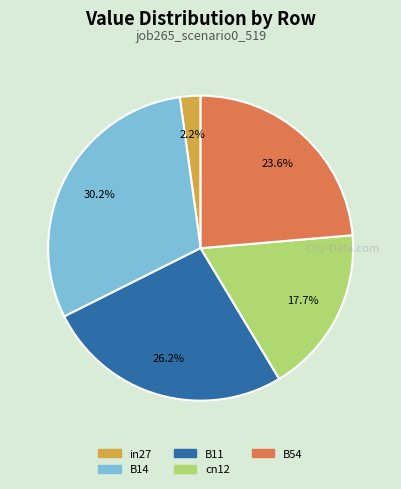

What percentage is the in27 slice, to the nearest percent?

2%